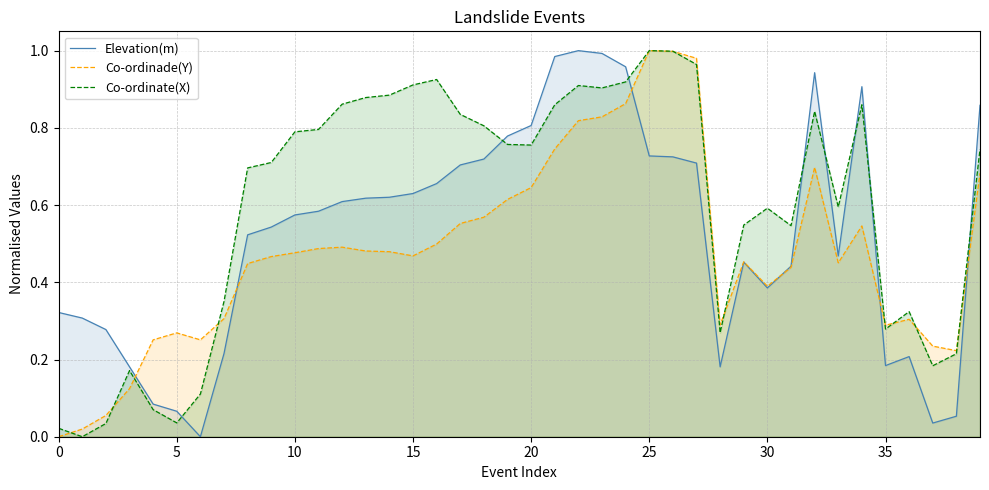

What is the maximum value for Elevation(m)?

1.0